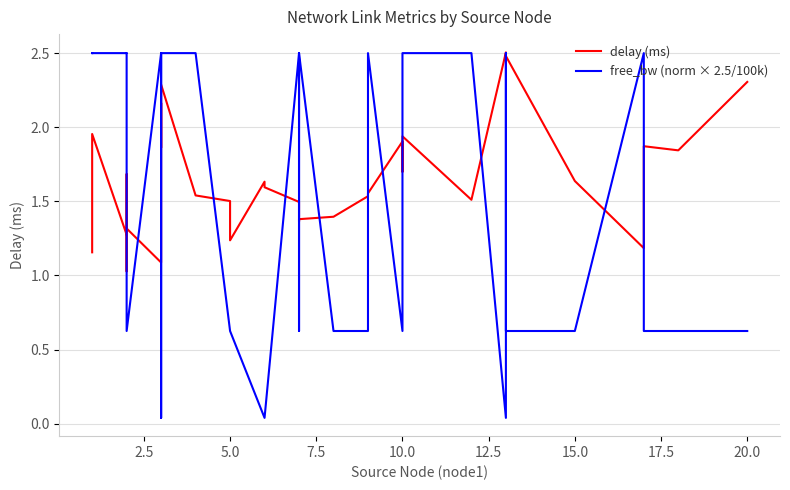

How many values in the free_bw (norm × 2.5/100k) series are below 2?

18